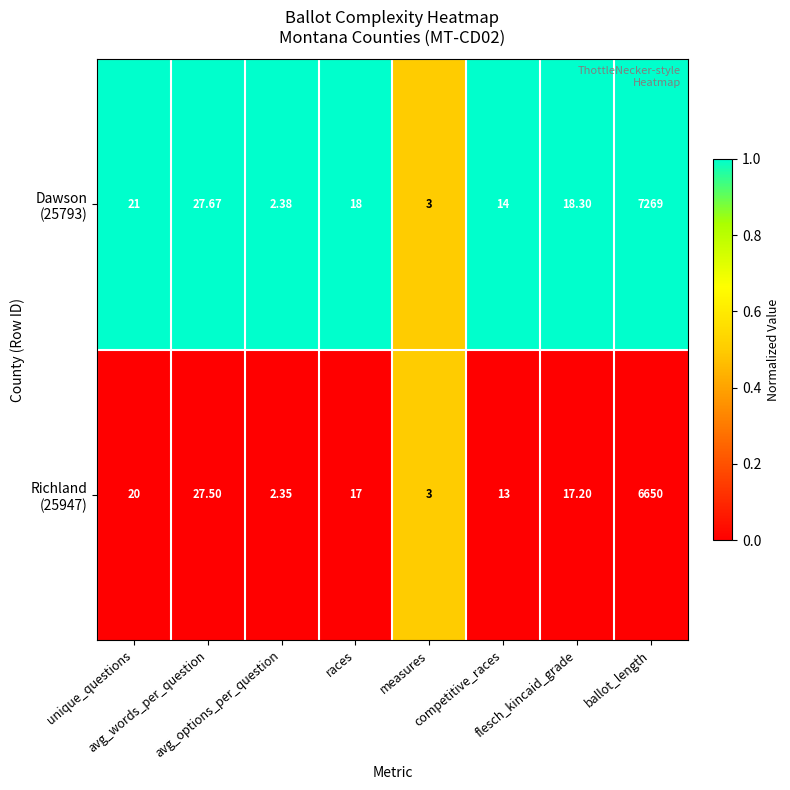

Count the number of data series in this chart.

2